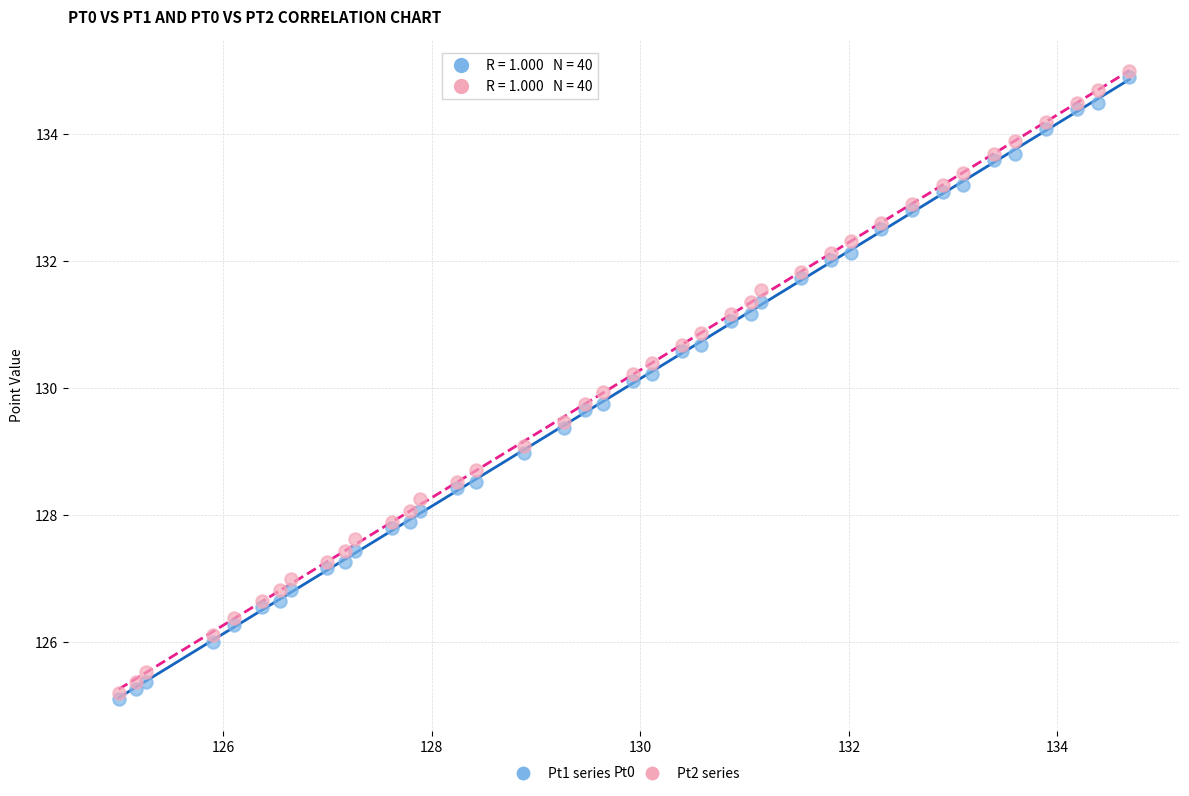

Which series reaches the maximum Y coordinate?

Pt2 series